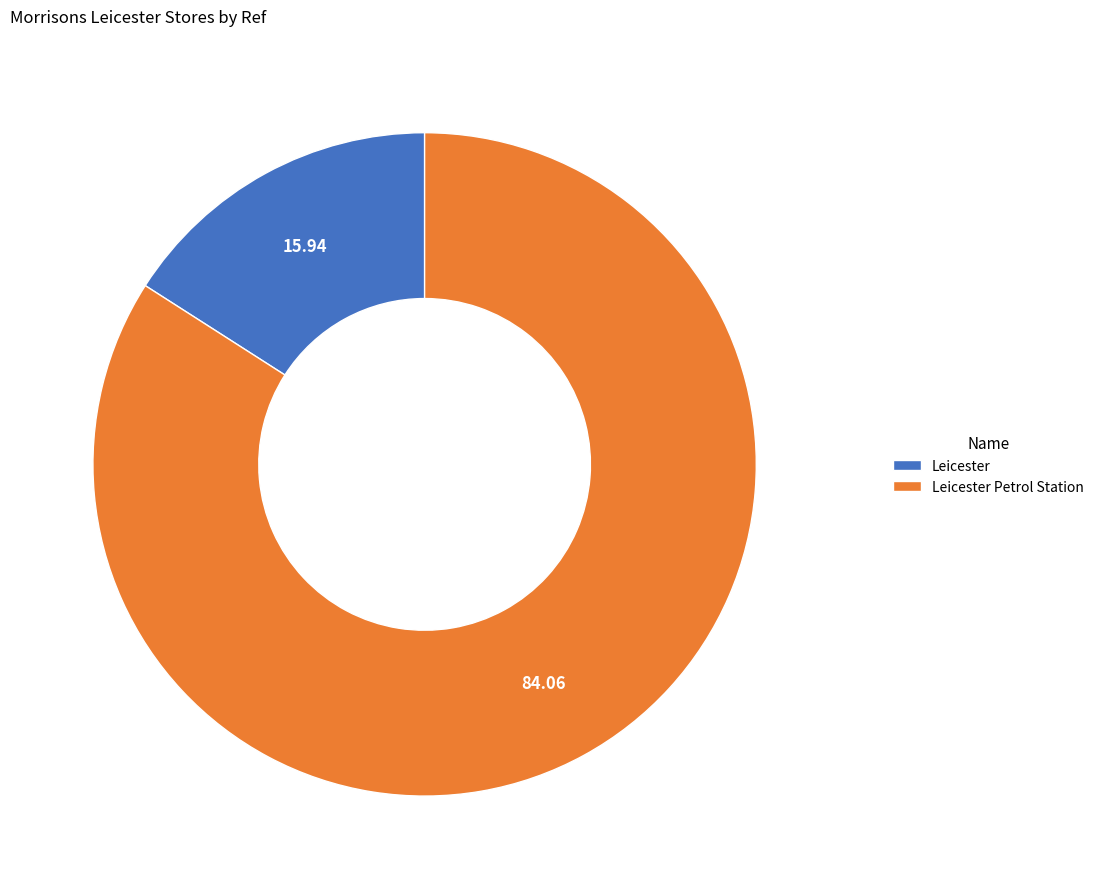

What is the smallest slice in the pie chart?

Leicester